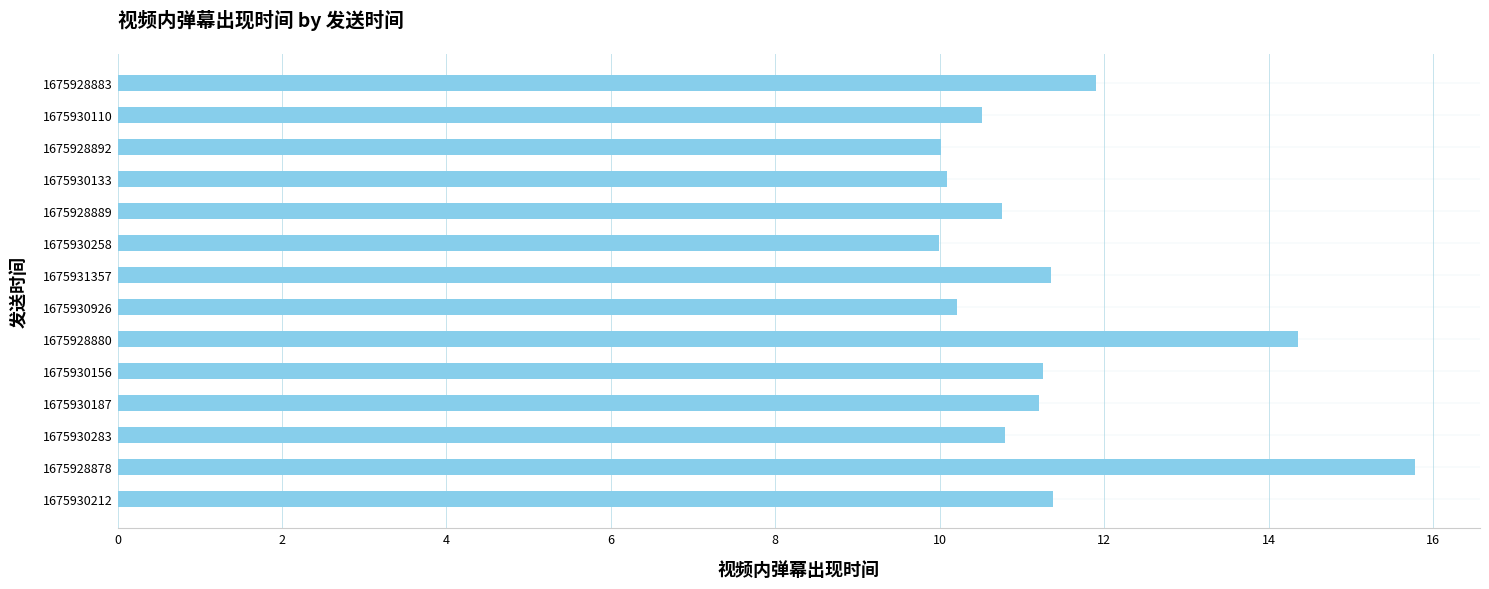

How many data points are less than 11?

7